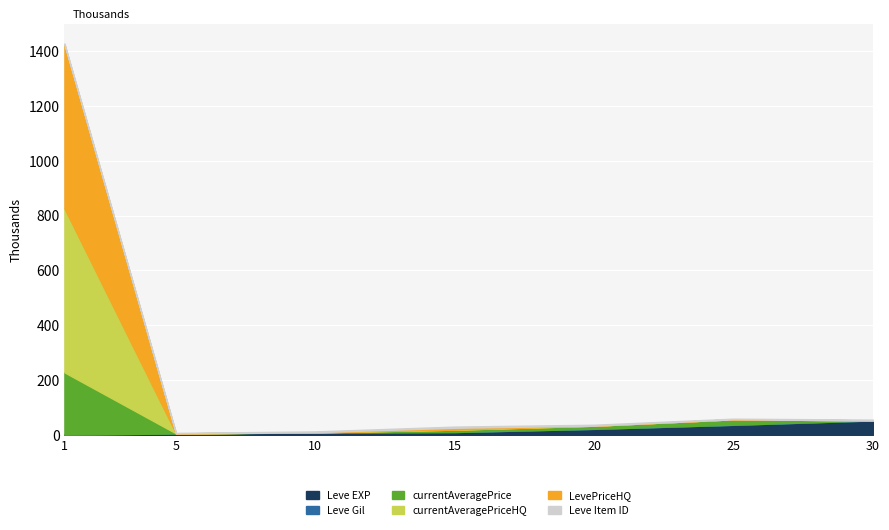

How many intersections are there between currentAveragePrice and Leve Gil?

3